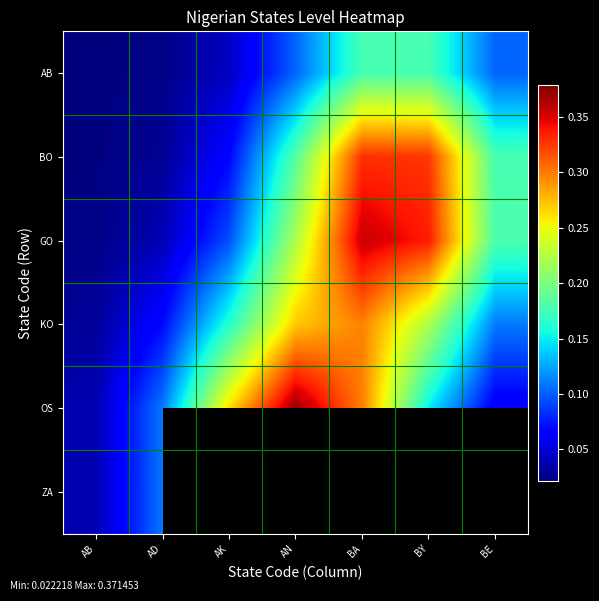

What is the sum of all AB values?

0.6